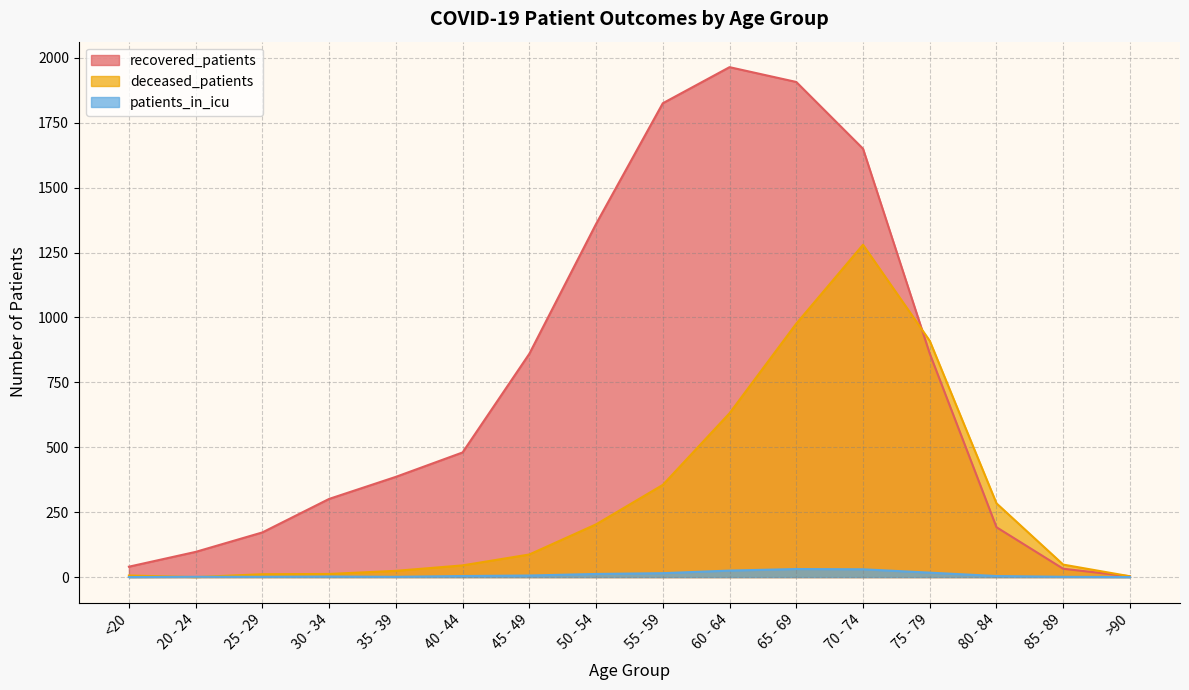

Where is the first local minimum for patients_in_icu?

35 - 39